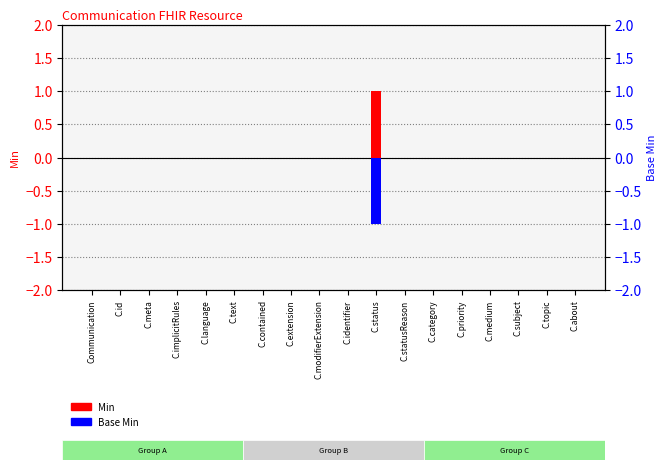

Where is Min nearest to the value 0?

Communication